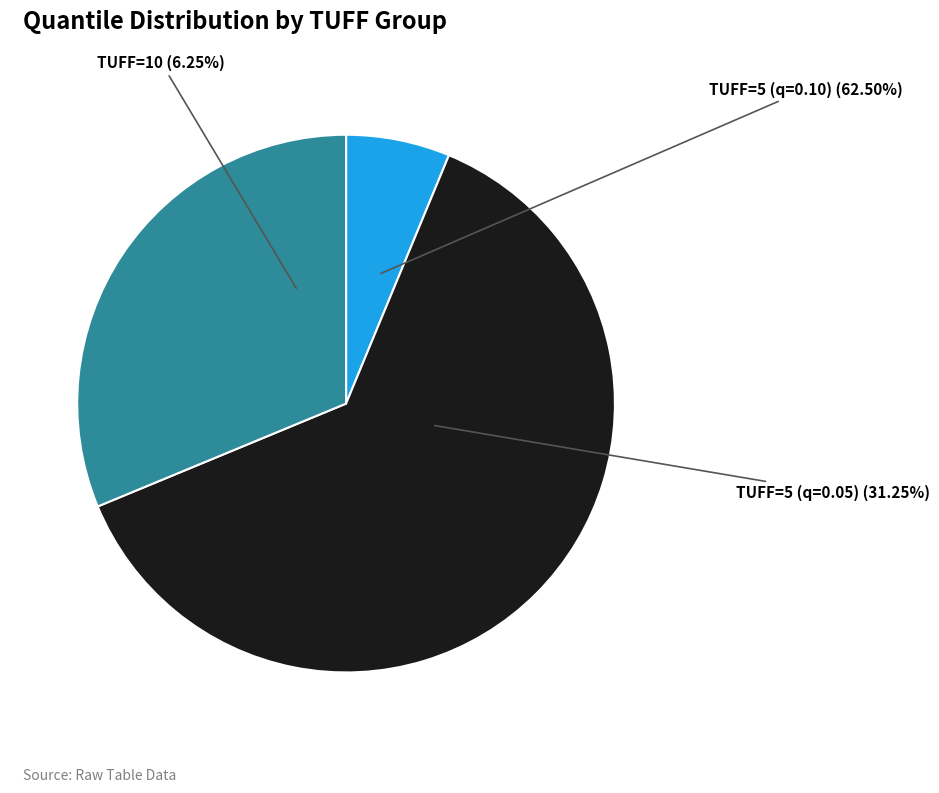

To the nearest percent, what portion does 5 represent?

63%